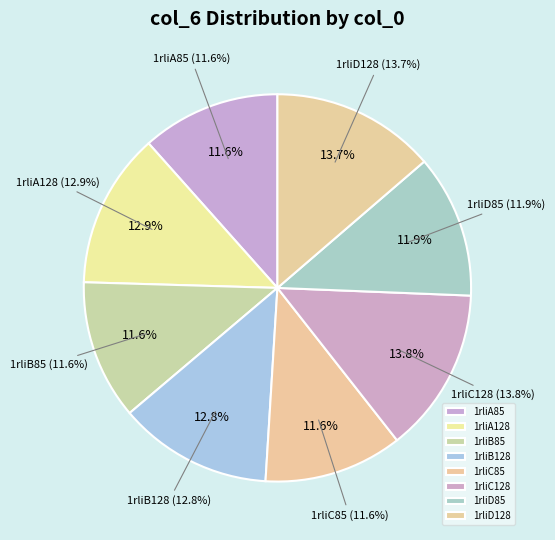

Does any single category account for the majority?

No